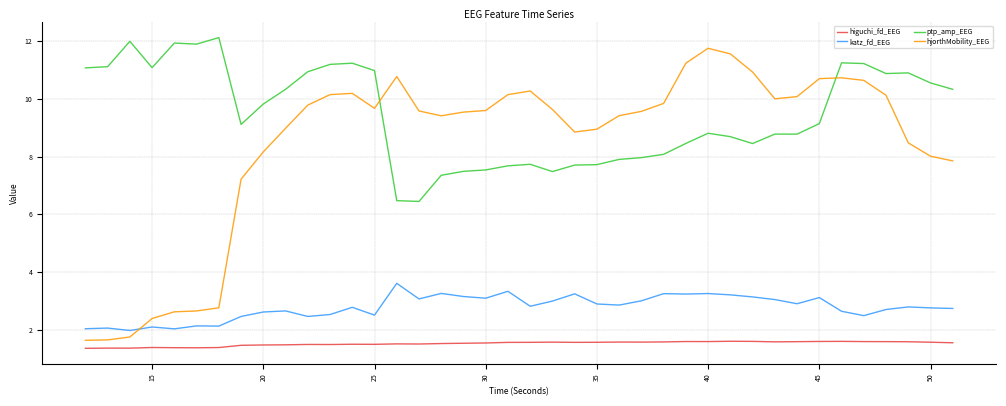

In hjorthMobility_EEG, how many points are lower than both neighbors (excluding endpoints)?

4